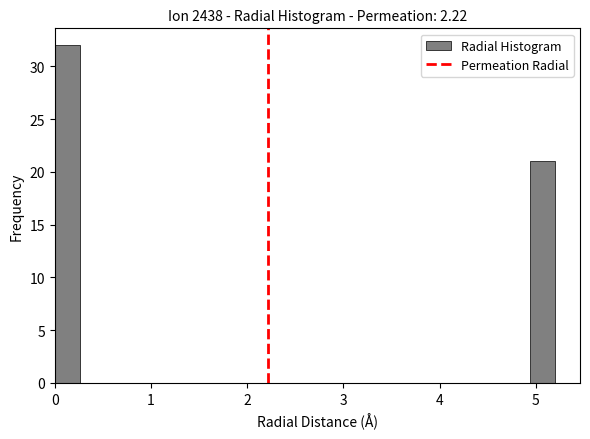

Read against the x-axis, roughly where is the centre of the tallest bar?

0.1